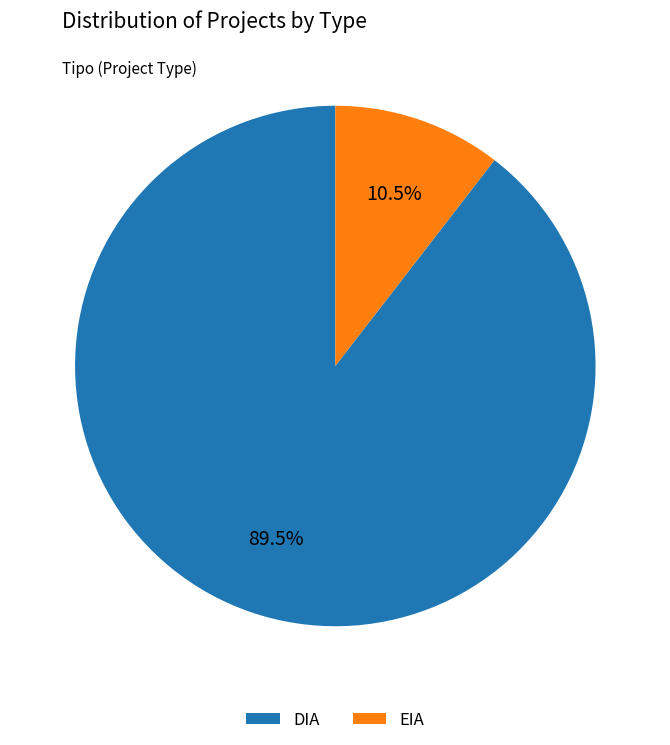

Approximately how many times larger is the value at DIA compared to EIA?

8.5